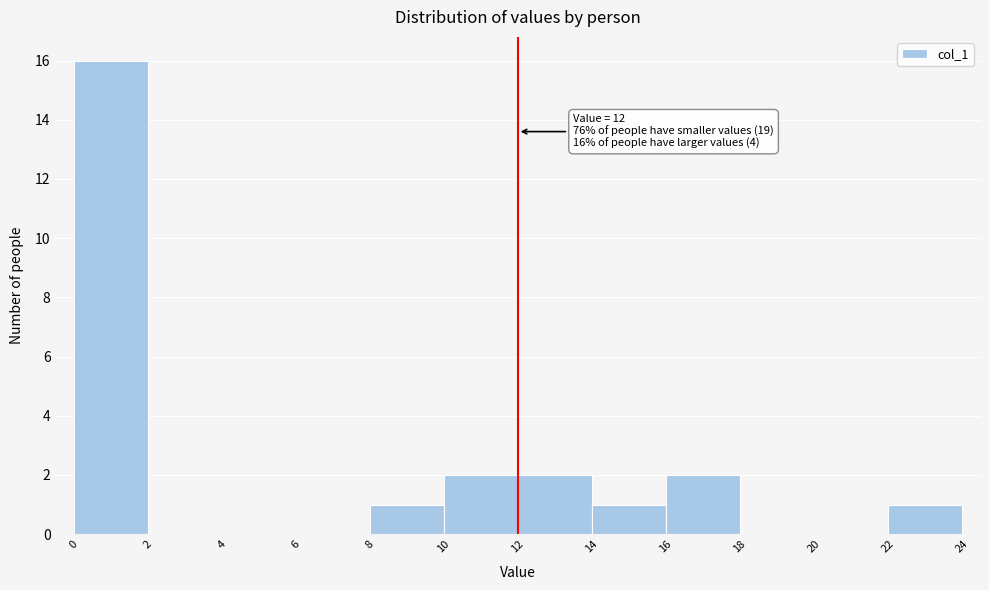

Over which range of the x-axis is the bar tallest?

0 to 2